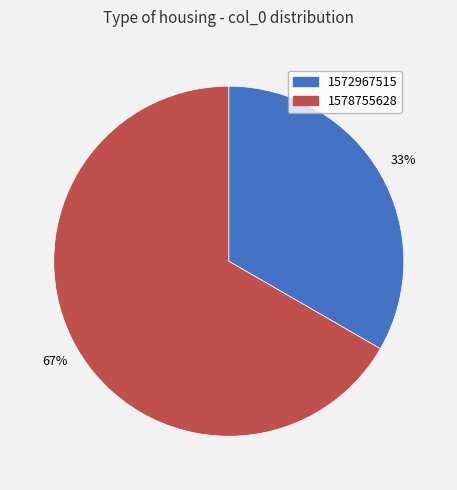

To the nearest percent, what portion does 1578755628 represent?

67%